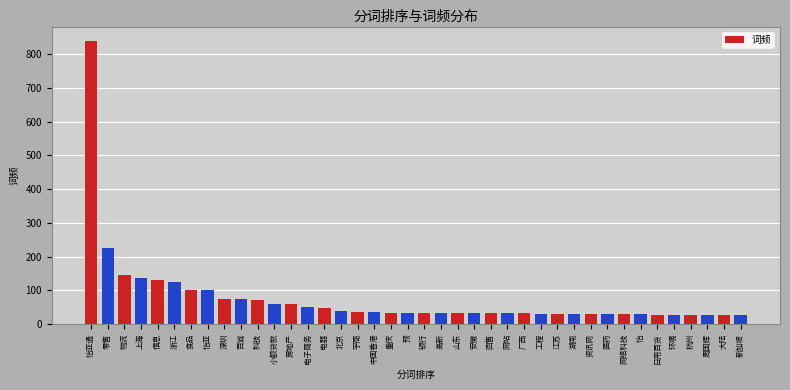

What is the average value?

76